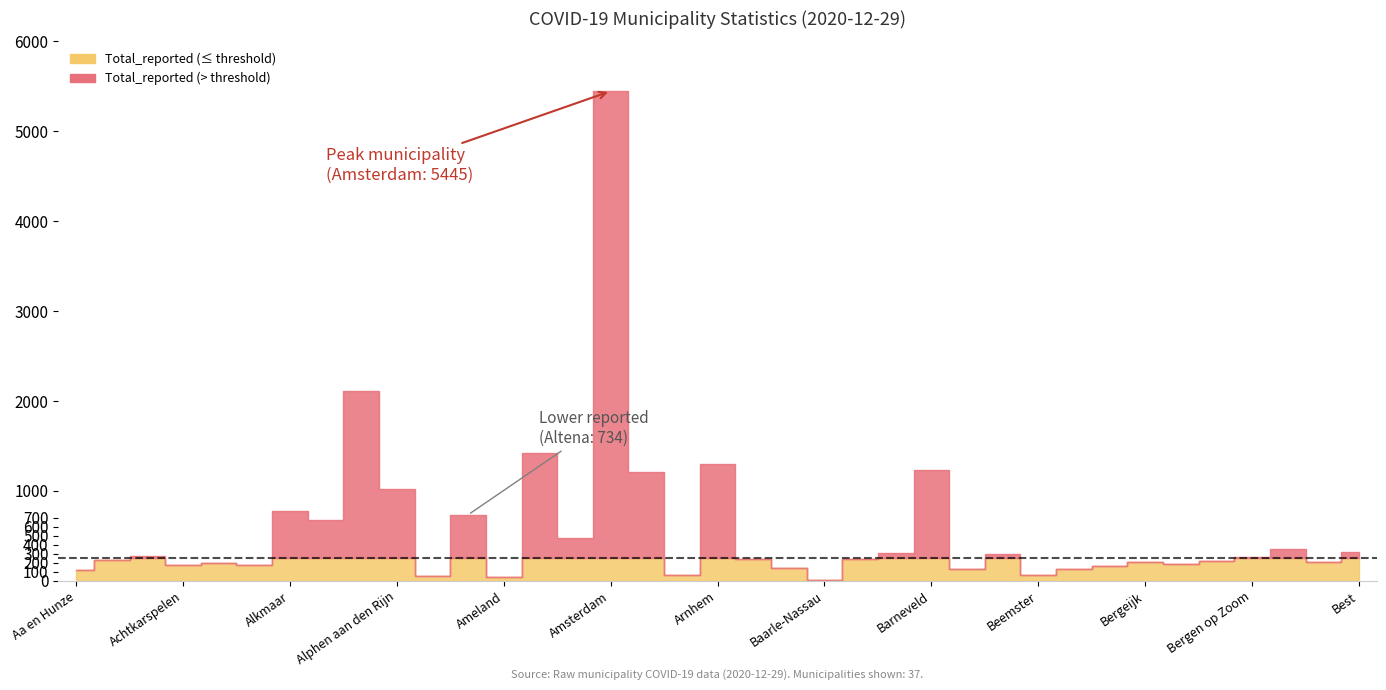

List the labels in order of Total_reported value, smallest first.

Baarle-Nassau, Ameland, Alphen-Chaam, Appingedam, Beemster, Aa en Hunze, Beek, Beesel, Asten, Berg en Dal, Achtkarspelen, Albrandswaard, Bergen (L.), Alblasserdam, Bergeijk, Bernheze, Bergen (NH.), Aalsmeer, Baarn, Assen, Bergen op Zoom, Aalten, Beekdaelen, Barendrecht, Best, Berkelland, Amstelveen, Almelo, Altena, Alkmaar, Alphen aan den Rijn, Apeldoorn, Barneveld, Arnhem, Amersfoort, Almere, Amsterdam